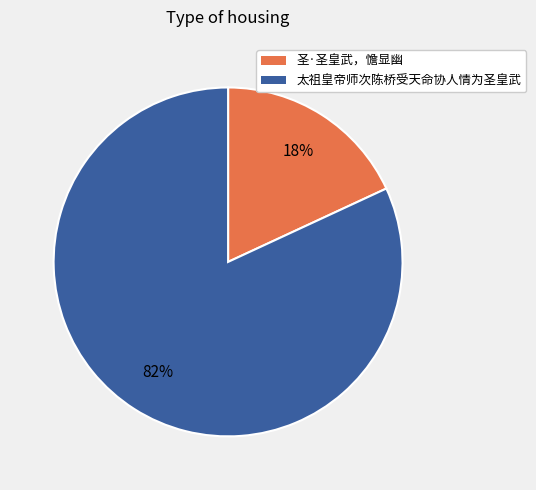

To the nearest percent, what portion does 太祖皇帝师次陈桥受天命协人情为圣皇武 represent?

82%